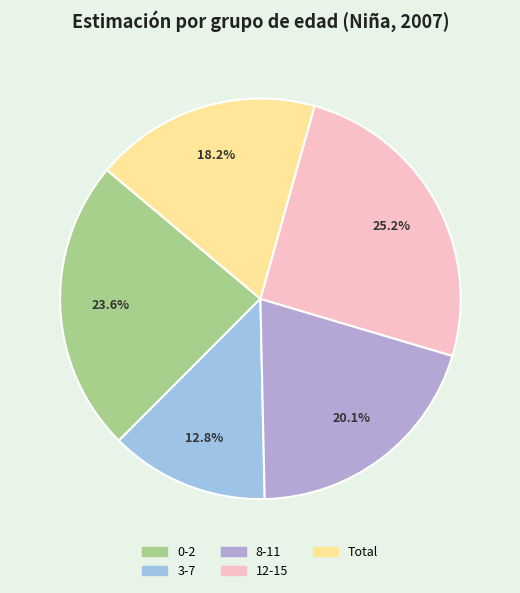

Does any single category account for the majority?

No